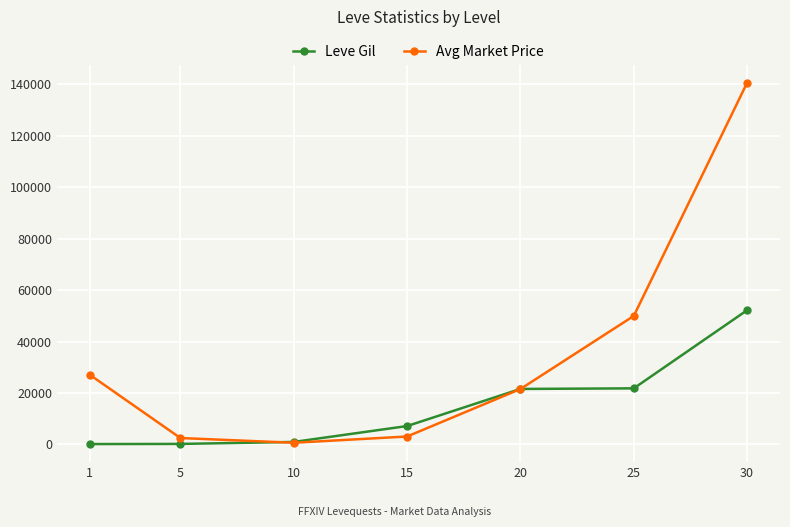

What is the value of the Avg Market Price point at the 5th from the left?

21568